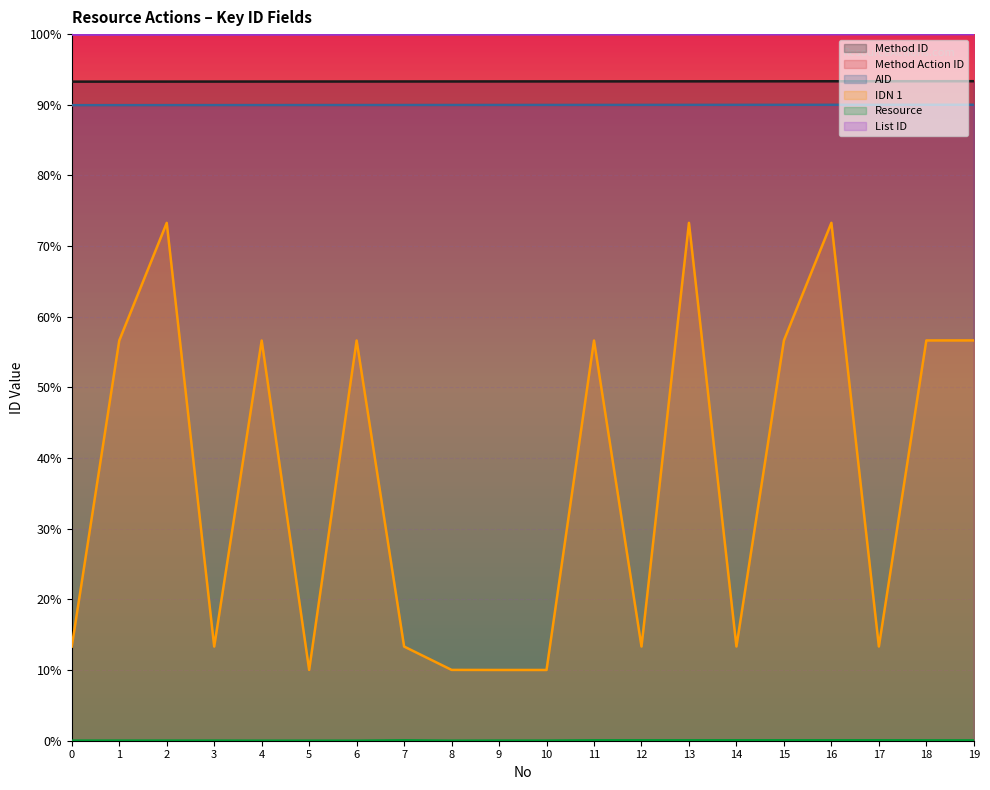

True or false: List ID and Resource intersect in this chart.

False